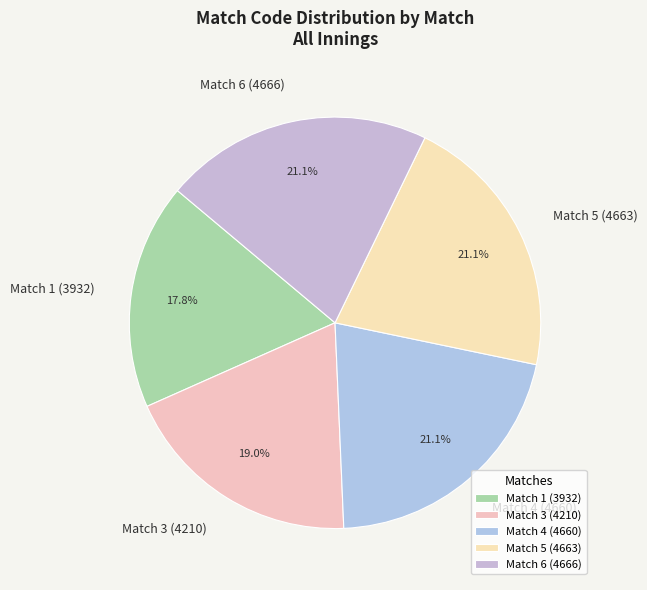

Is there any slice that represents more than half of the pie?

No